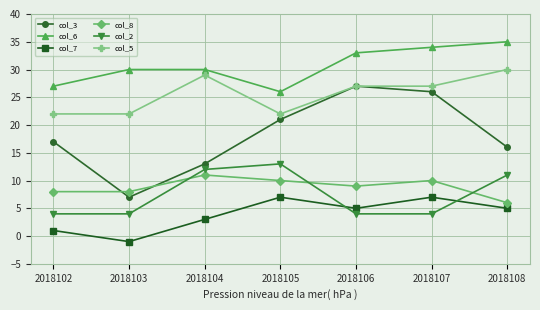

How many series are shown in this chart?

6